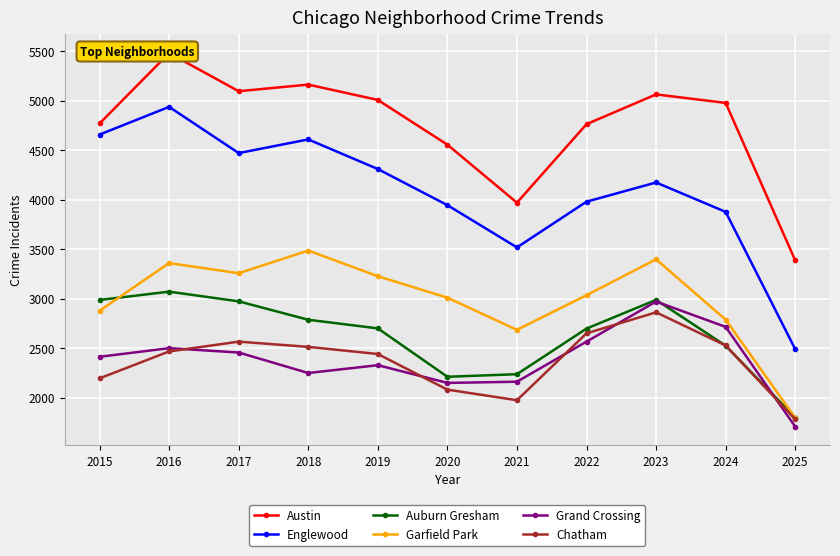

At which label does Garfield Park reach its peak?

2018